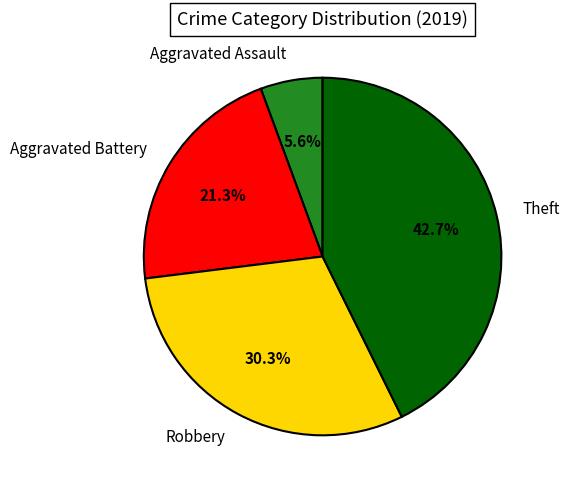

The Aggravated Assault slice represents 1% of the pie. True or false?

False